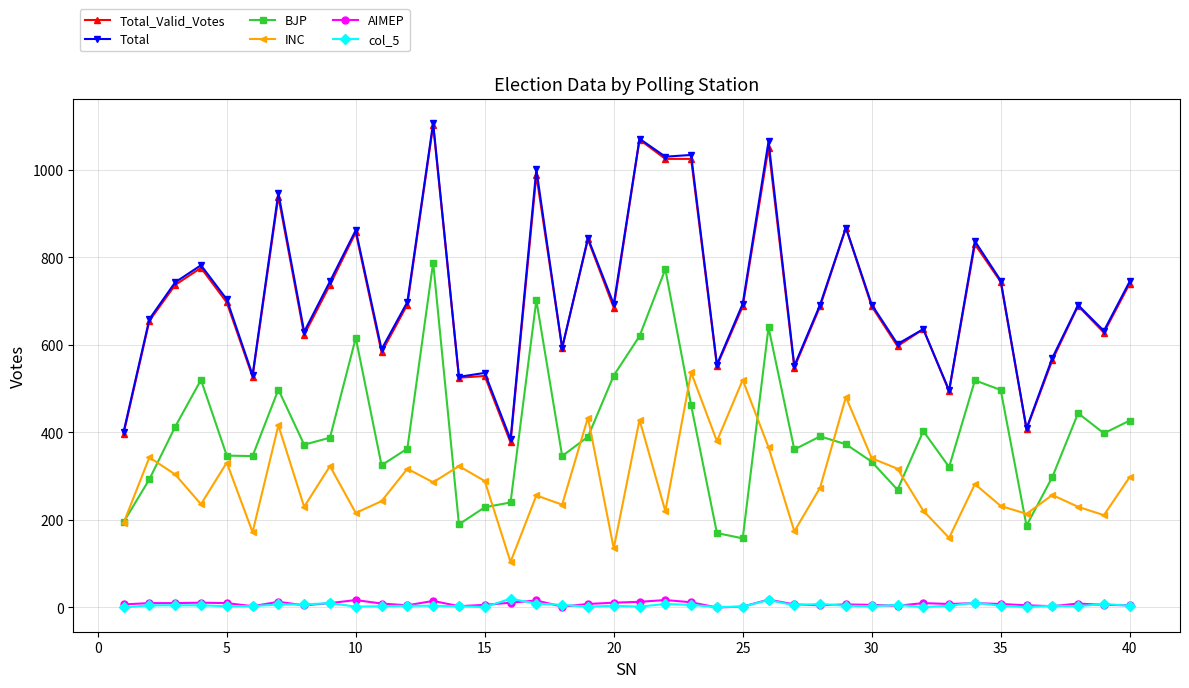

Which series has the largest range (max minus min)?

Total_Valid_Votes